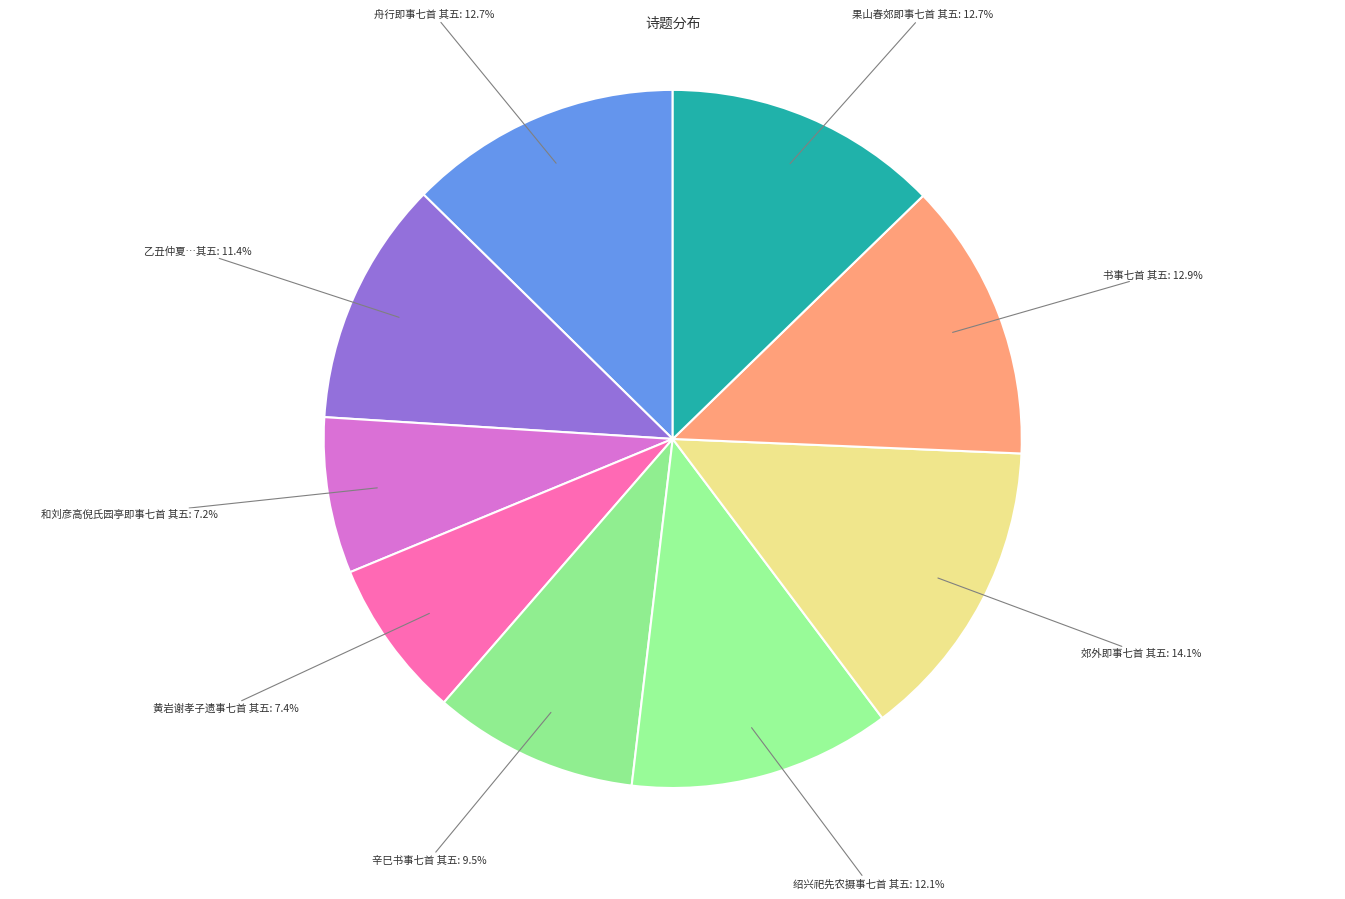

What is the largest slice in the pie chart?

郊外即事七首 其五